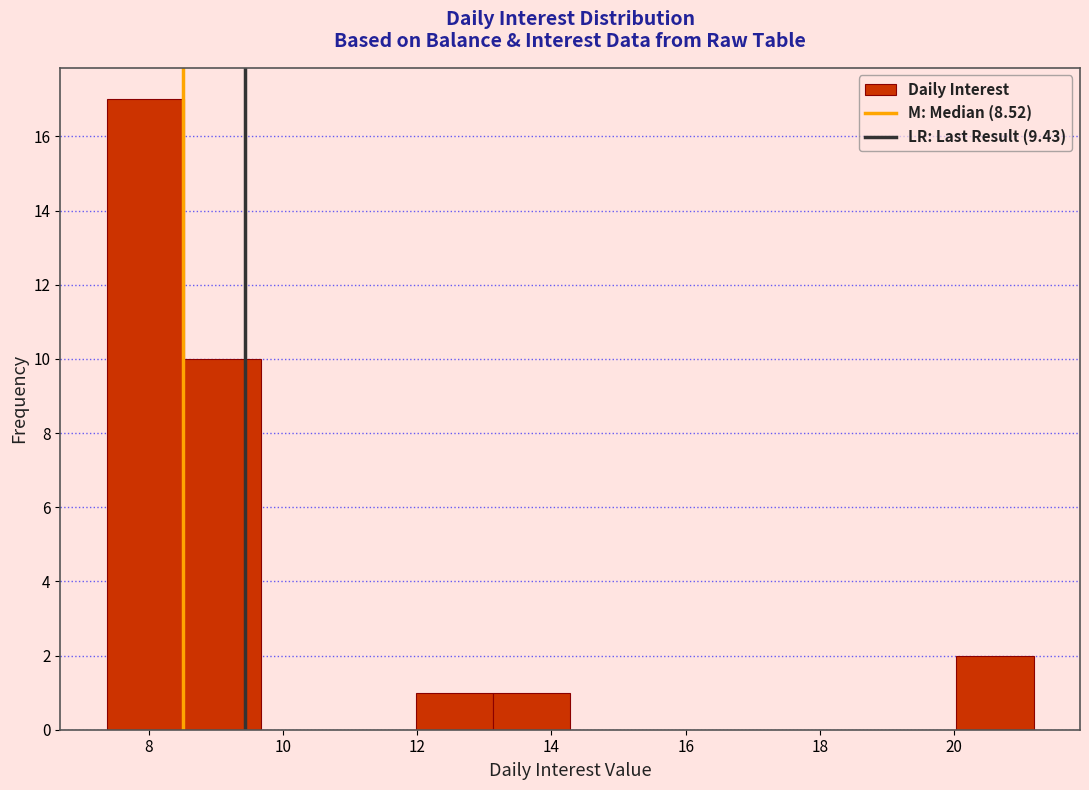

Which range on the x-axis has the tallest bar?

7.4 to 8.6